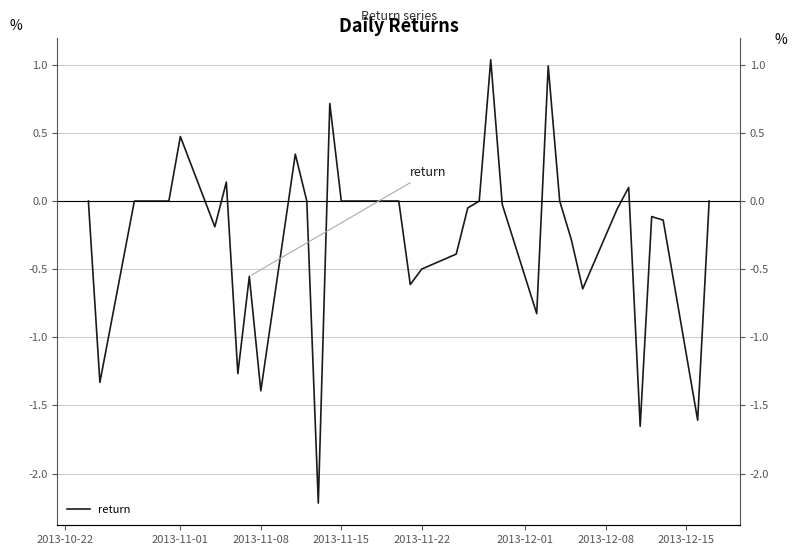

How many data points are less than 0?

19